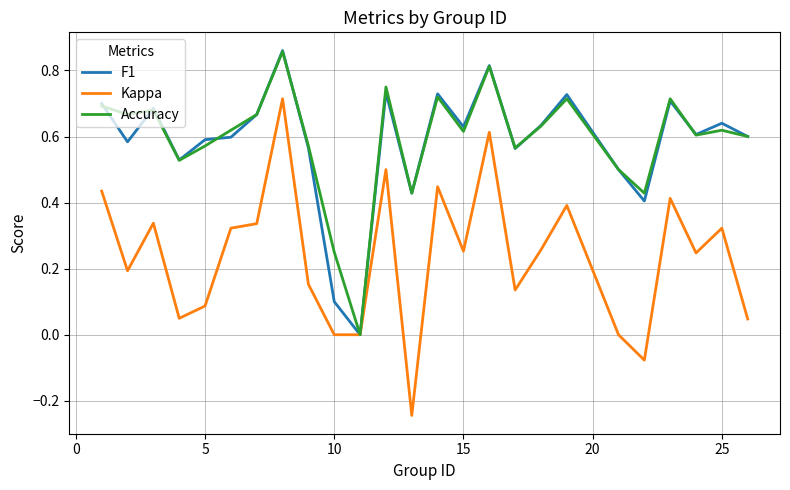

True or false: Accuracy and F1 intersect in this chart.

True